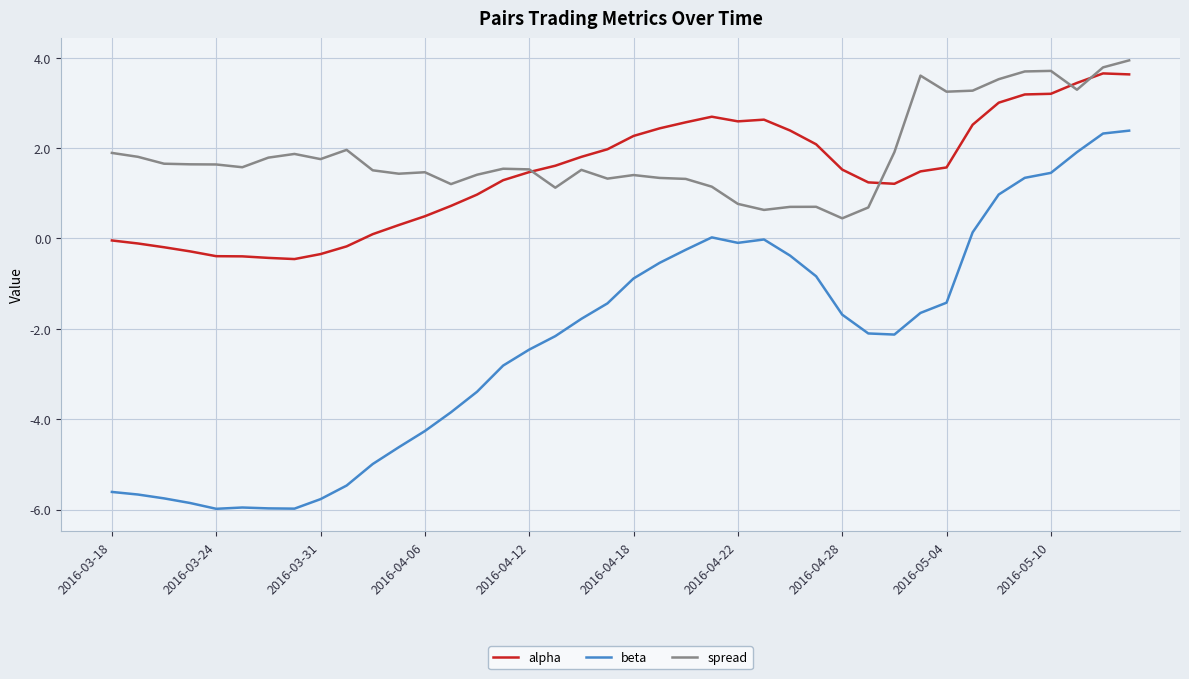

True or false: beta and alpha cross at least once.

False